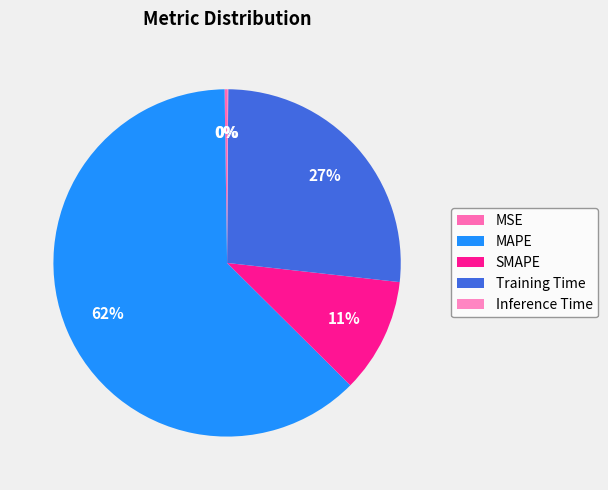

How many segments does this pie chart have?

5